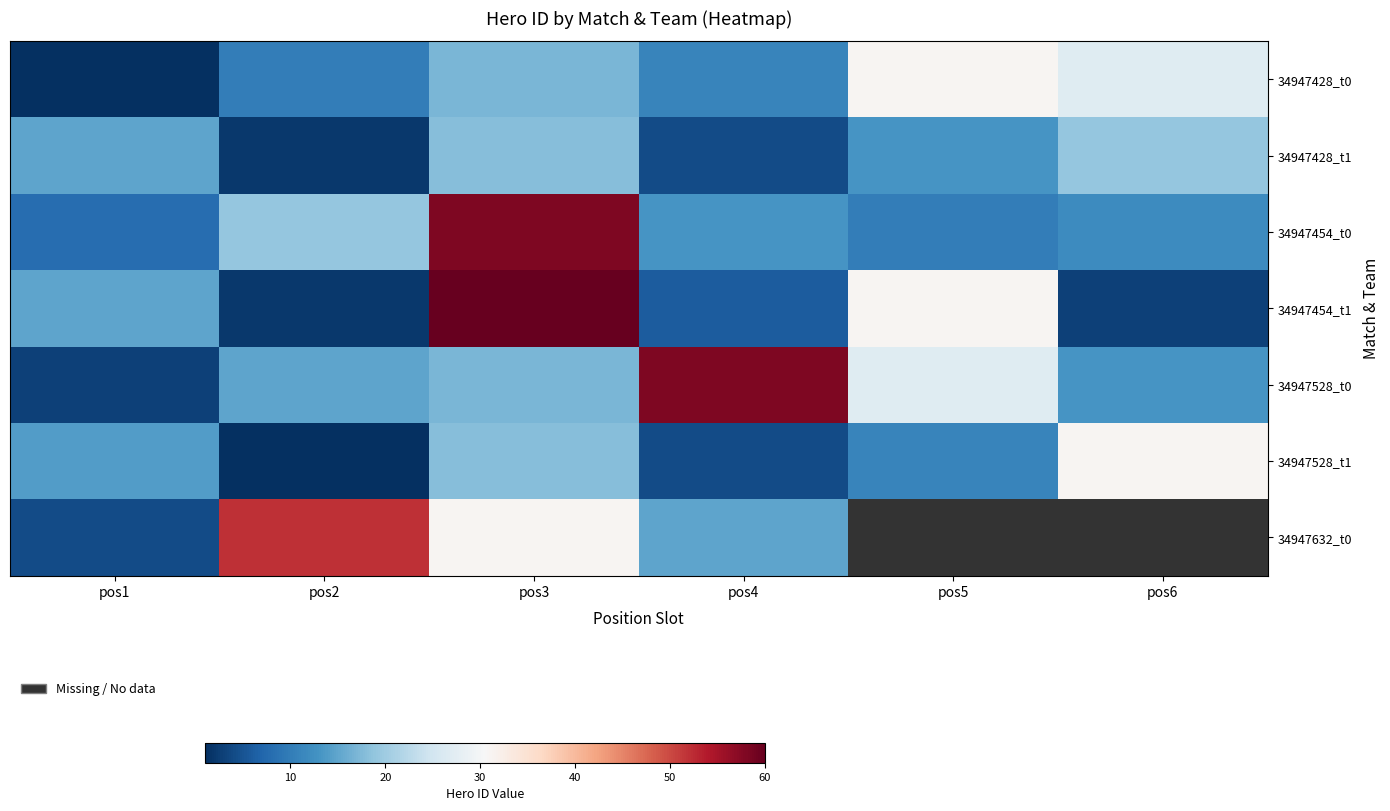

Between pos1 and pos5, which is larger?

pos5